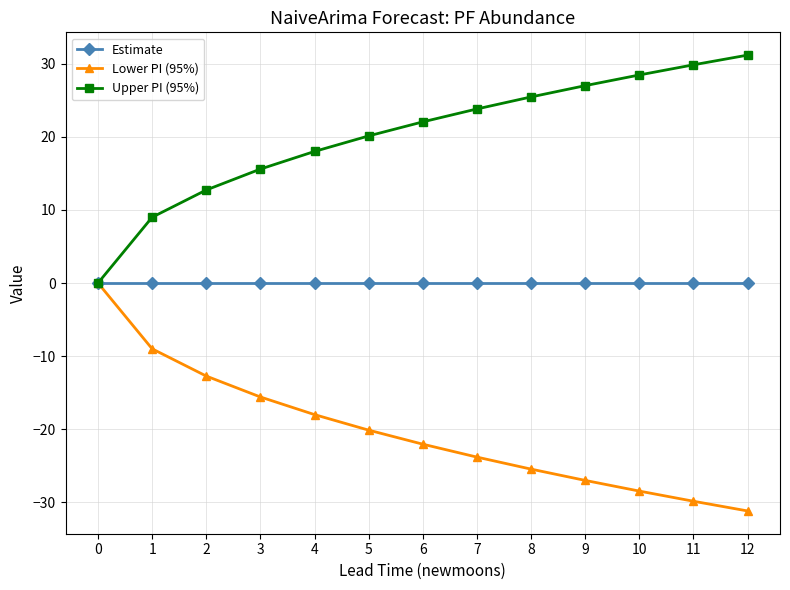

Rank the series by their average value, from highest to lowest.

Upper PI (95%), Estimate, Lower PI (95%)